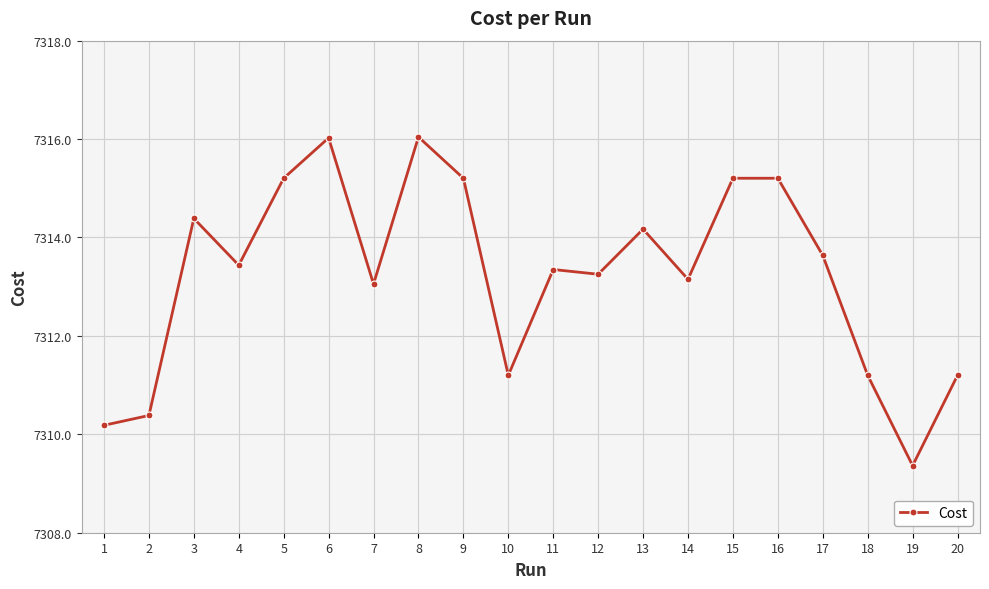

How many values are below 7313?

6